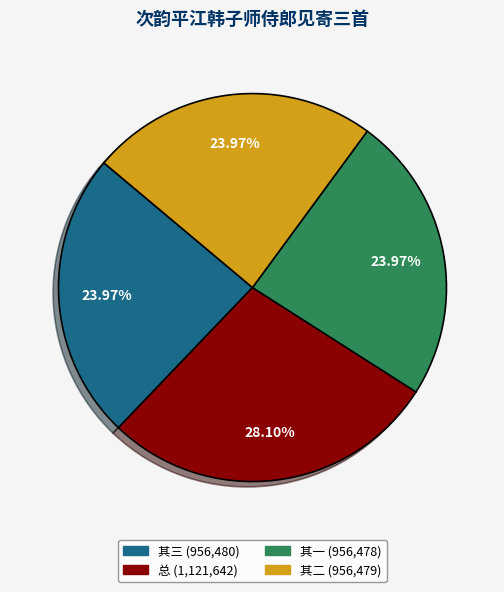

Is the sum of 其一 (956,478) and 其三 (956,480) greater than half?

No